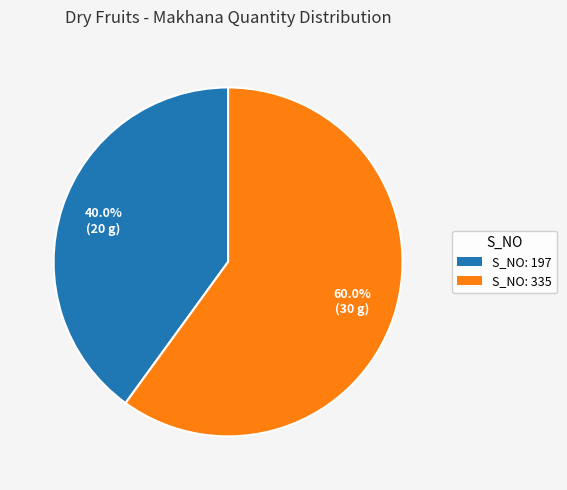

Is there a majority slice in this chart?

Yes